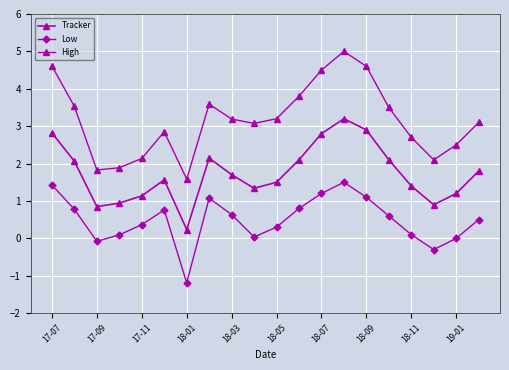

Does the chart display data point markers on the line(s)?

Yes